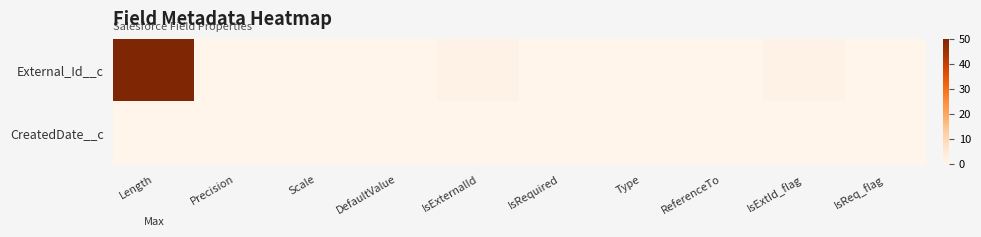

Reading left to right, transcribe all the data shown in this chart.

External_Id__c: Length=50	Precision=0	Scale=0	DefaultValue=0	IsExternalId=1	IsRequired=0	Type=0	ReferenceTo=0	IsExtId_flag=1	IsReq_flag=0
CreatedDate__c: Length=0	Precision=0	Scale=0	DefaultValue=0	IsExternalId=0	IsRequired=0	Type=0	ReferenceTo=0	IsExtId_flag=0	IsReq_flag=0